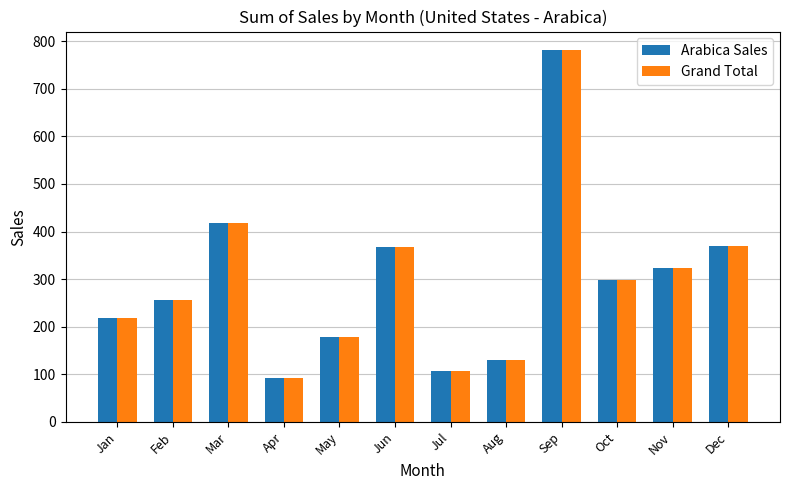

What is the difference between the second highest and minimum values in the Arabica Sales series?

327.2